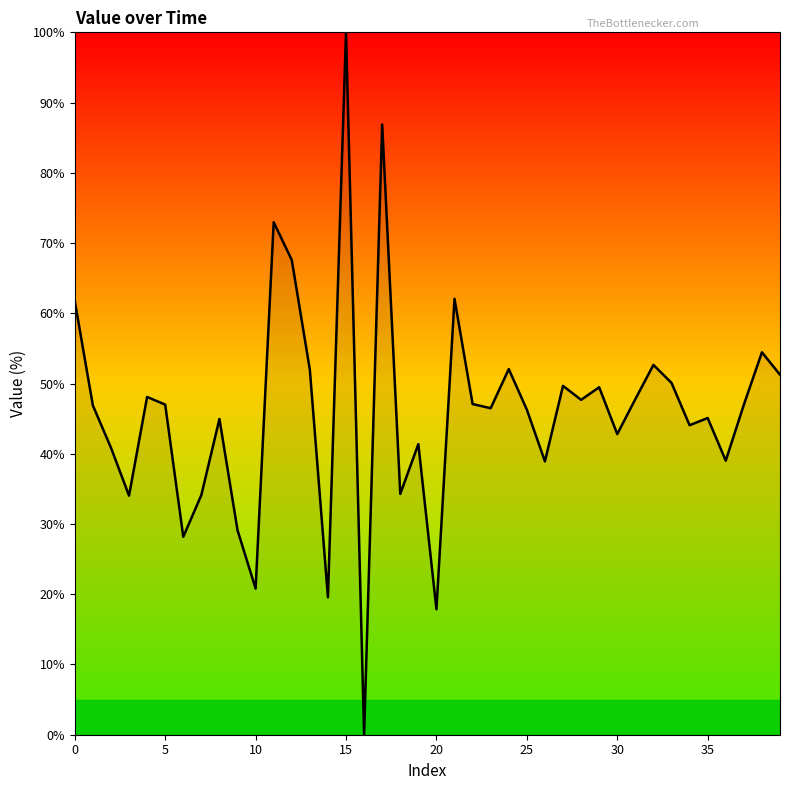

What is the difference between the maximum and minimum values?

100.0